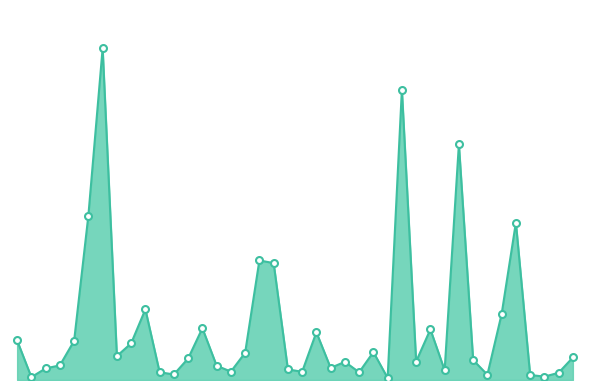

Does the chart have visible grid lines?

No